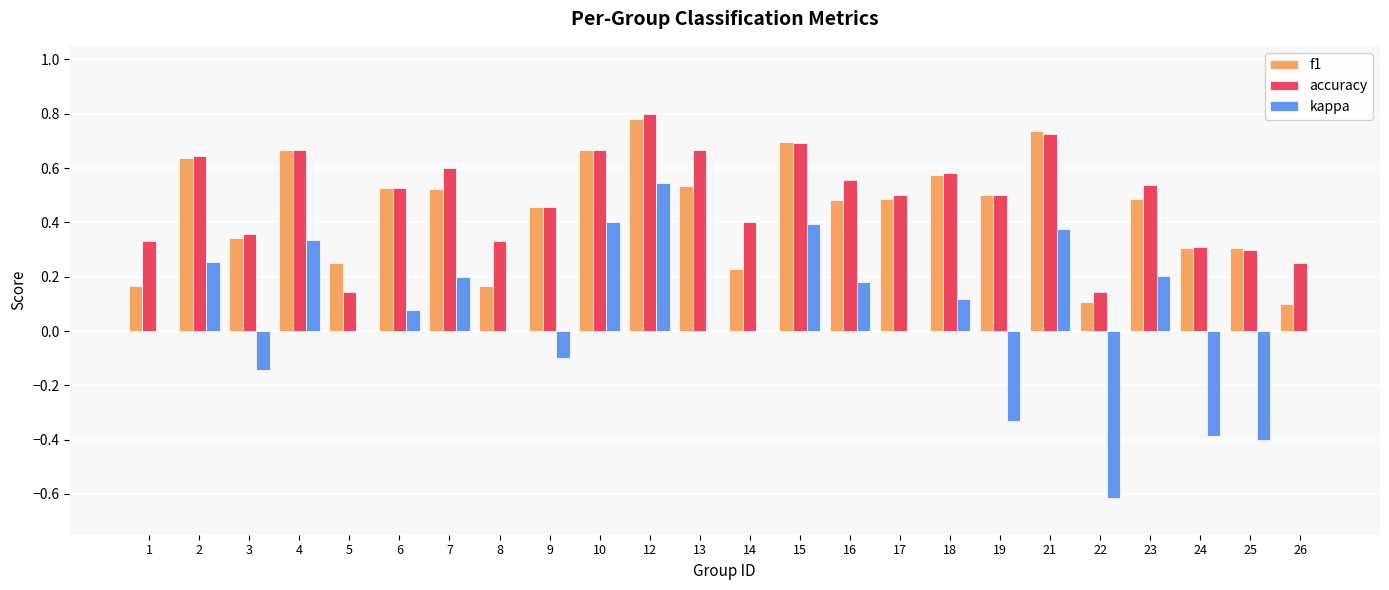

Between 8 and 23, which series saw the biggest shift?

f1